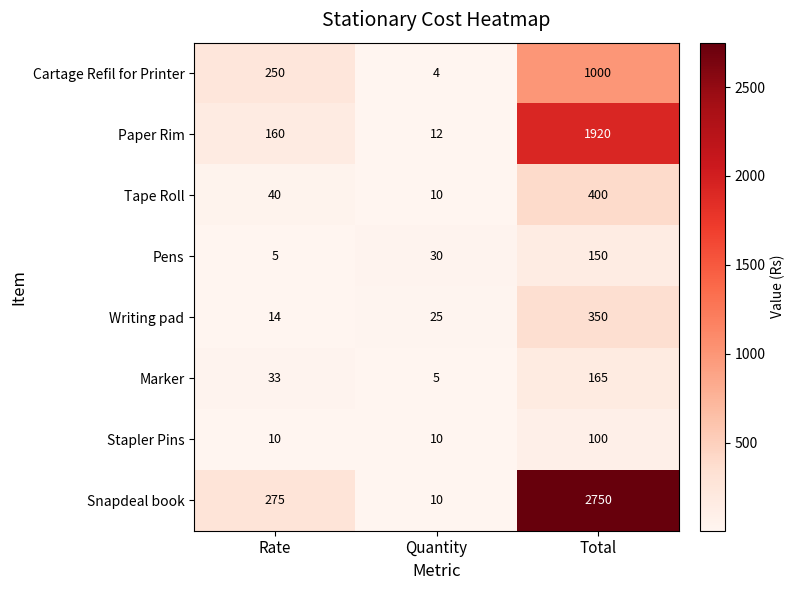

What is the difference between the maximum and second lowest values in the Cartage Refil for Printer series?

750